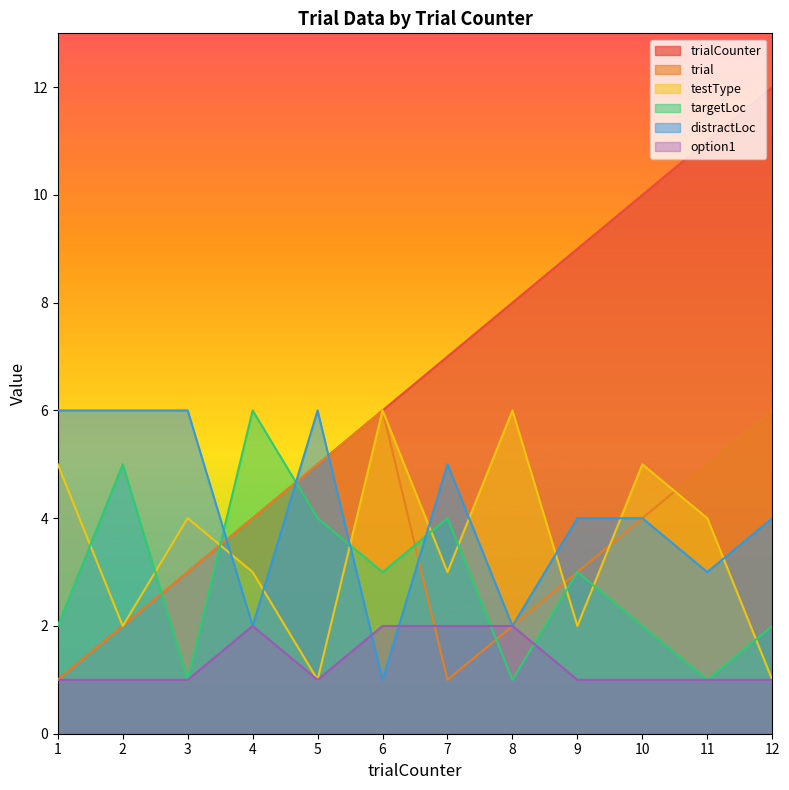

Between 6 and 3, which is larger?

6